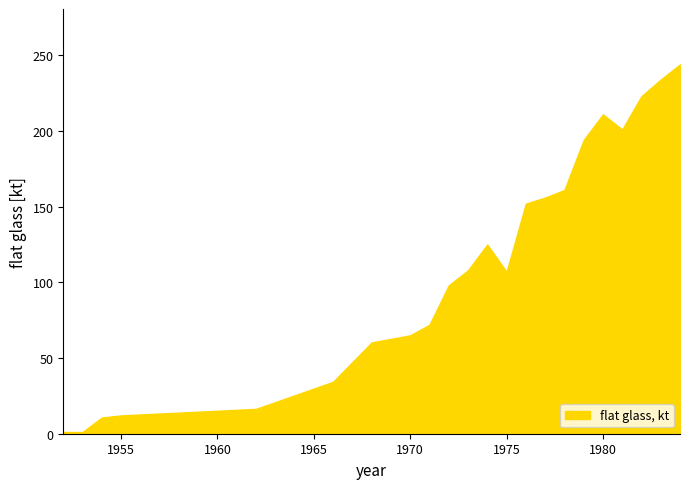

What is the difference between the maximum and minimum values?

242.9